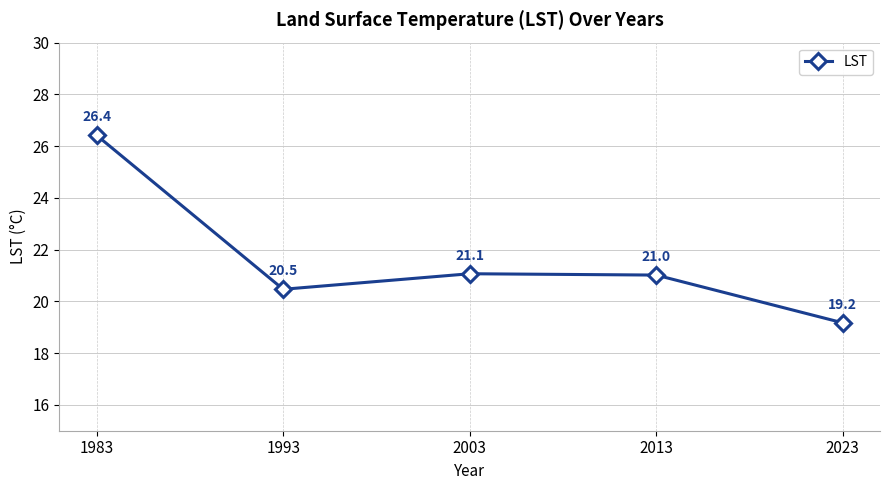

At which label is the value closest to 22?

2003